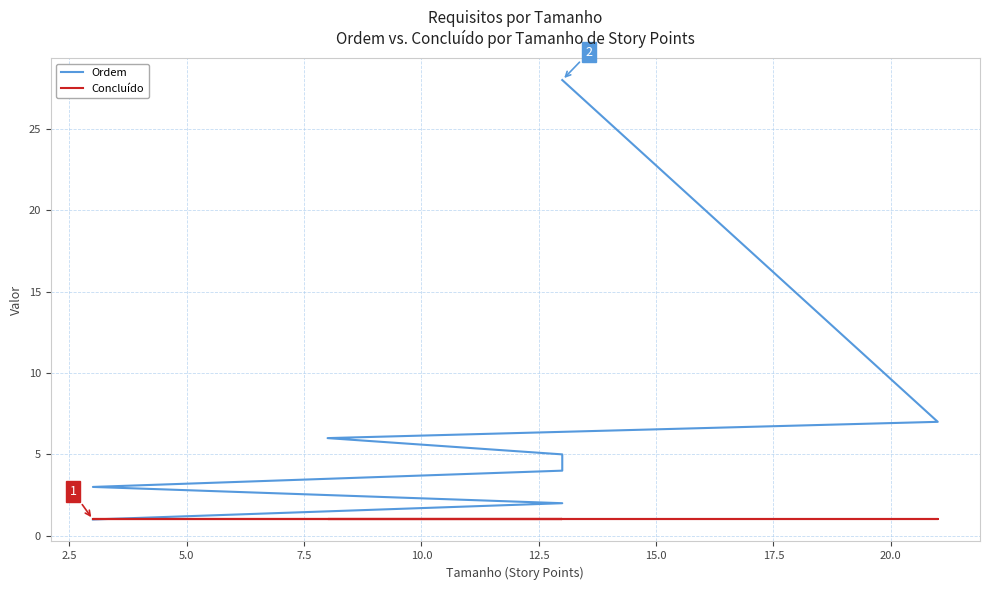

How many data points in Ordem are less than 5?

4